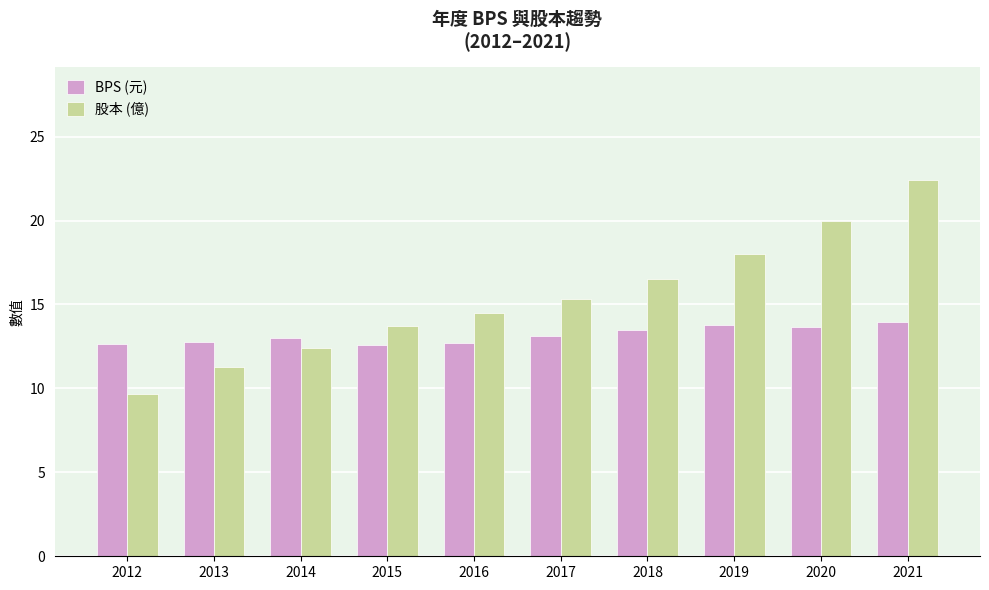

What is the minimum value for 股本 (億)?

9.6